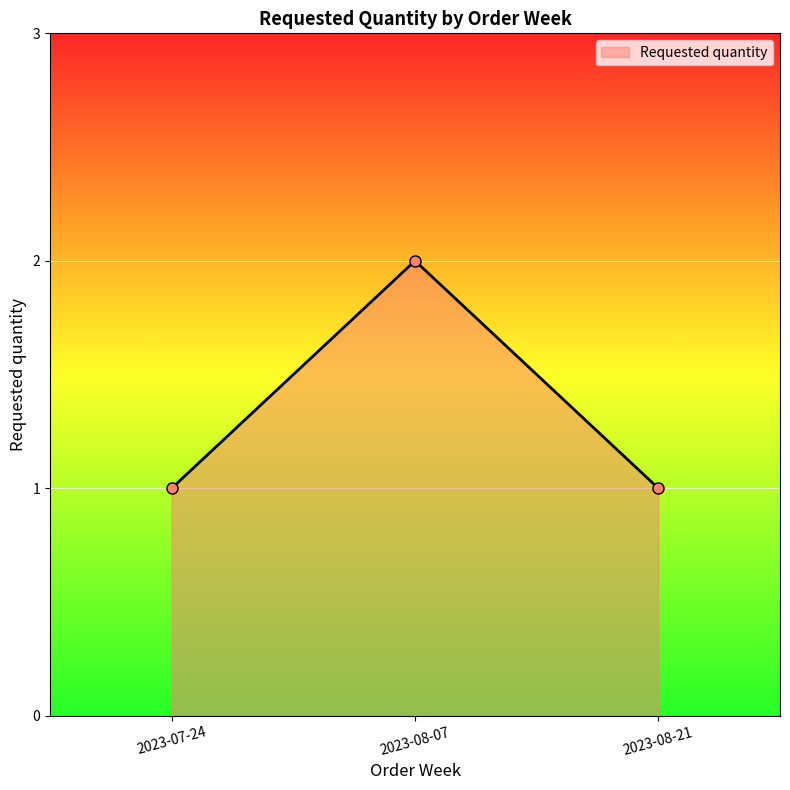

What is the minimum value shown in the chart?

1